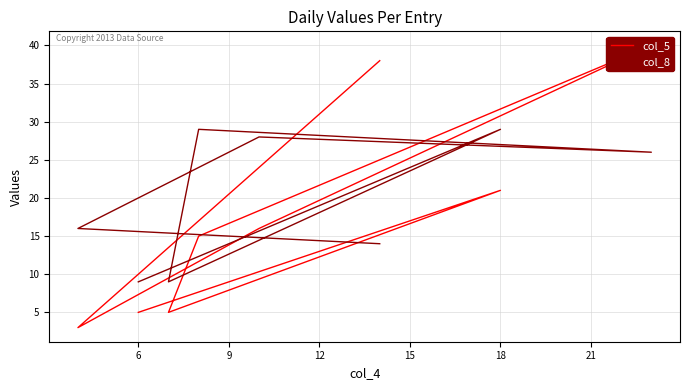

What are all the series names shown in the legend?

col_5, col_8